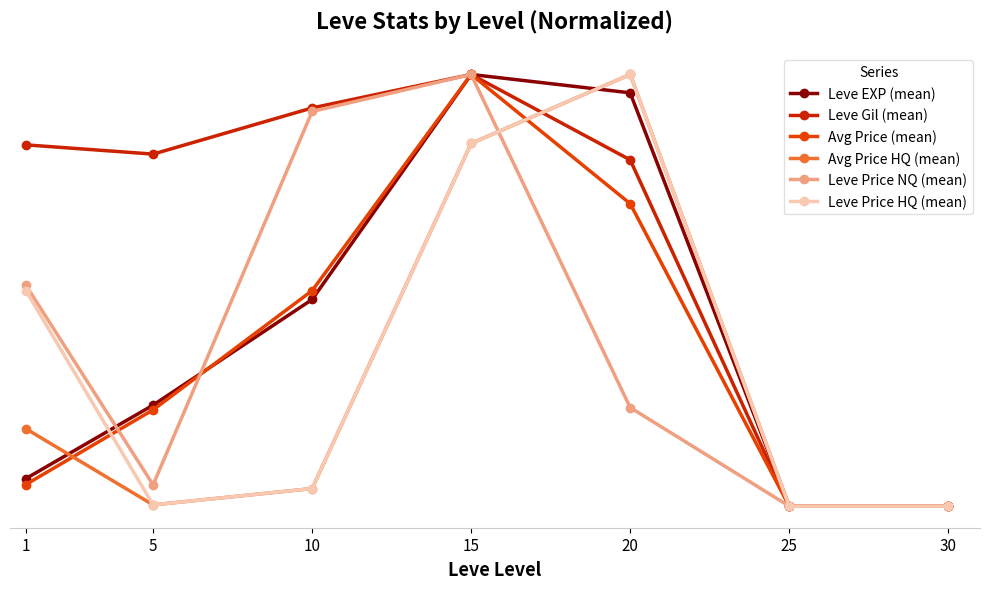

True or false: Avg Price (mean) has more than 2 points higher than both neighbors.

False